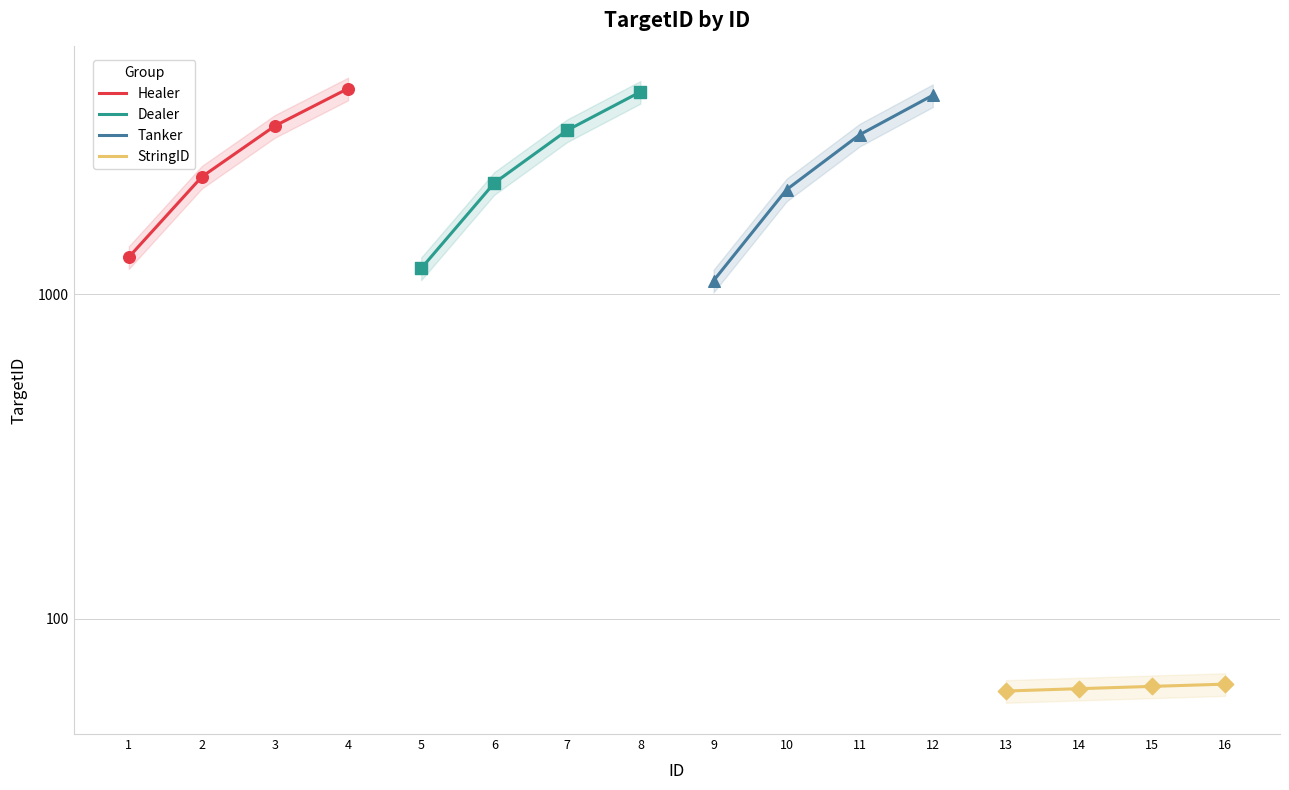

At which category is the sum across all series the highest?

4